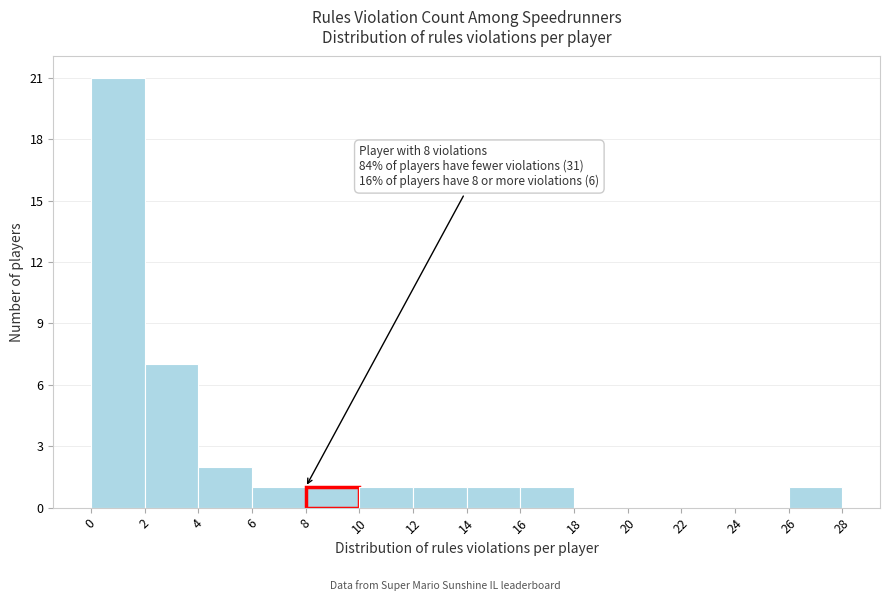

Over which range of the x-axis is the bar tallest?

0 to 2